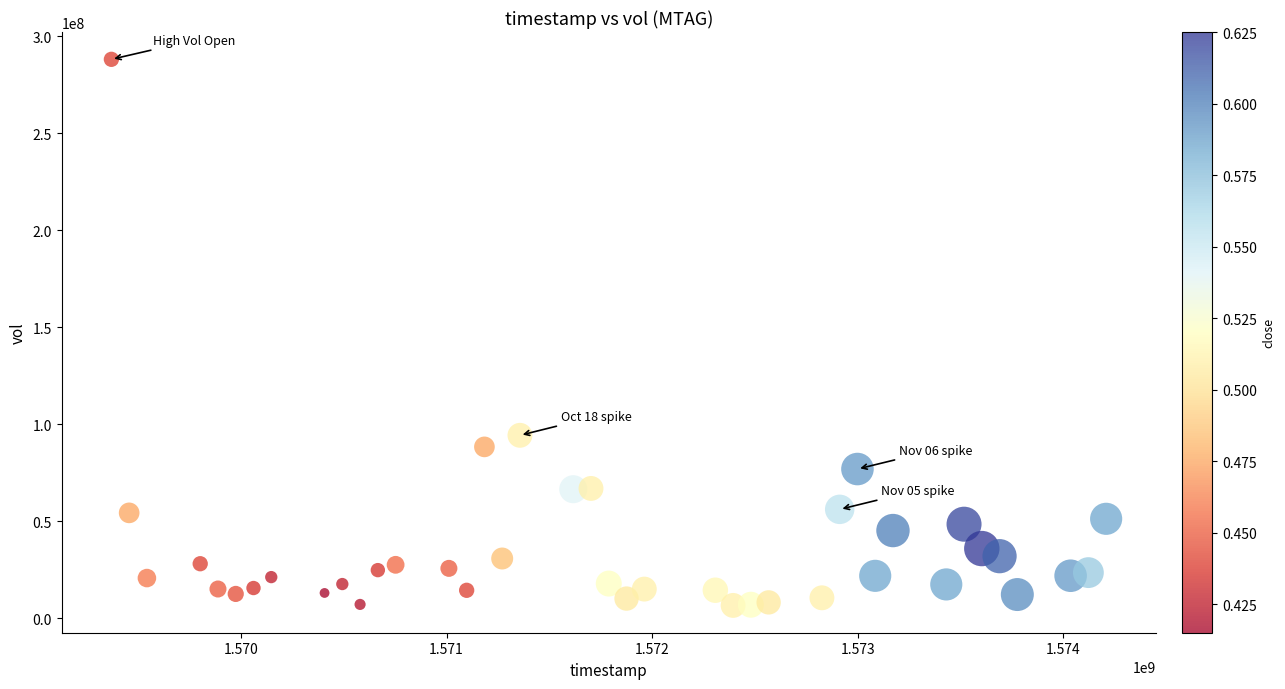

What Y value in the scatter plot is closest to 147342350?

94291600